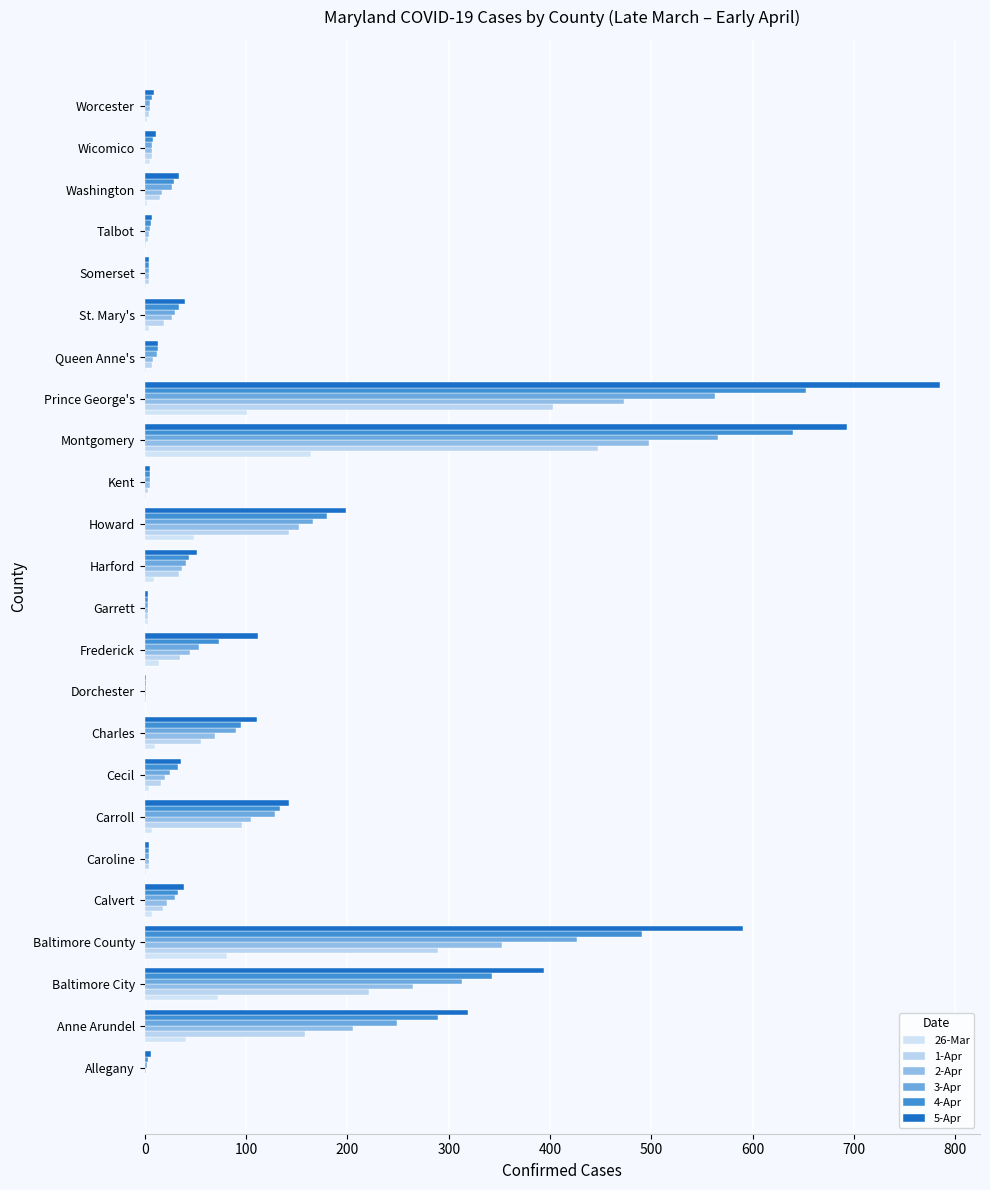

Count the number of data series in this chart.

6